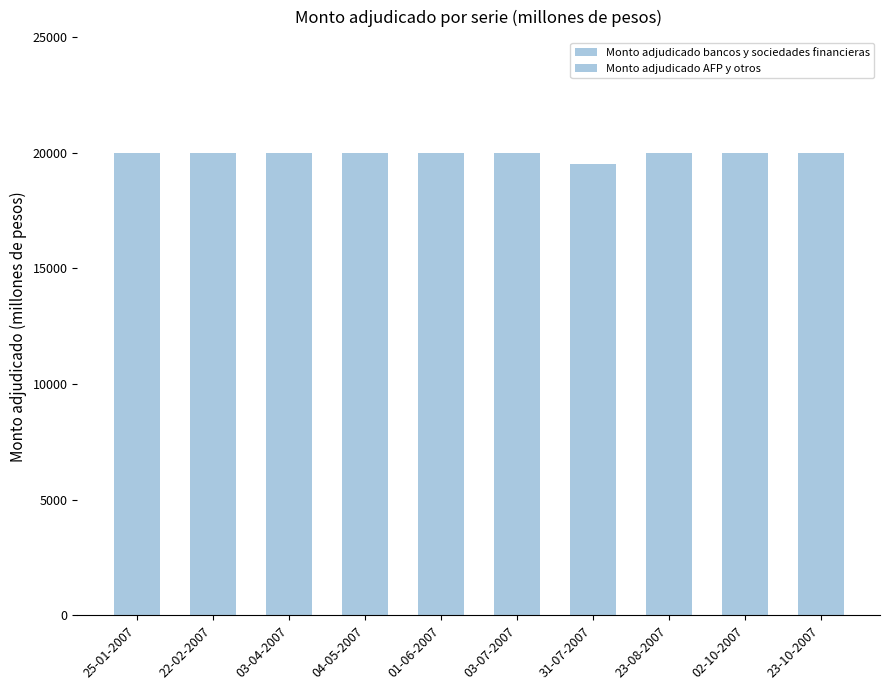

Count the number of categories in the chart.

10